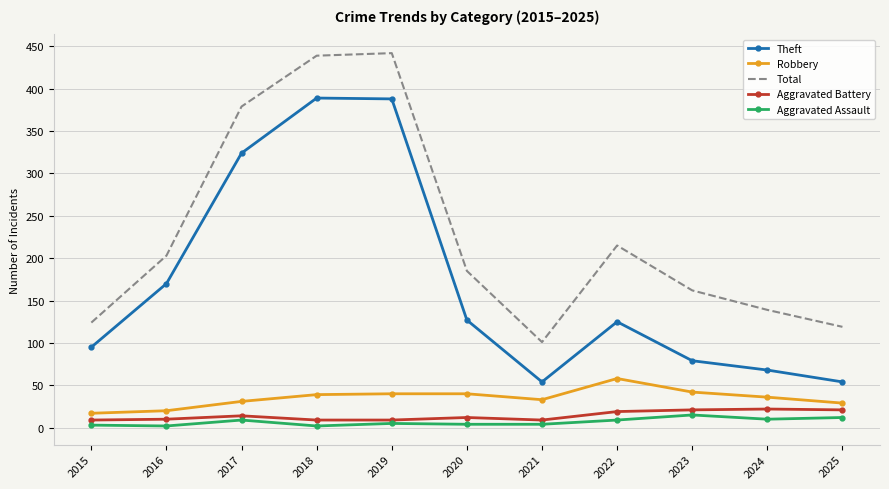

True or false: Aggravated Battery and Theft intersect in this chart.

False